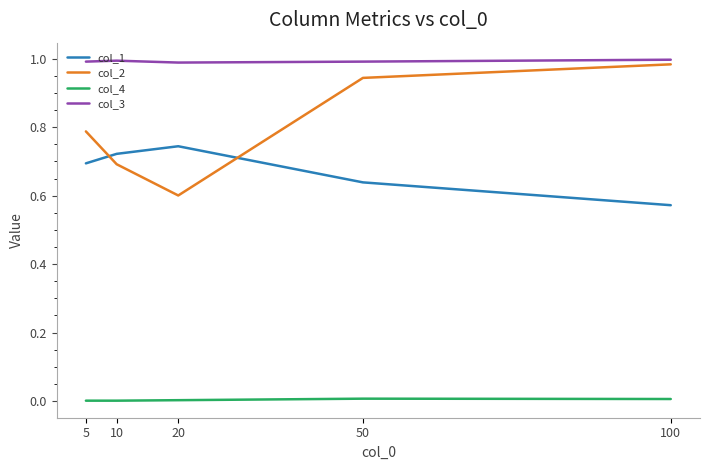

True or false: col_4 and col_1 cross at least once.

False